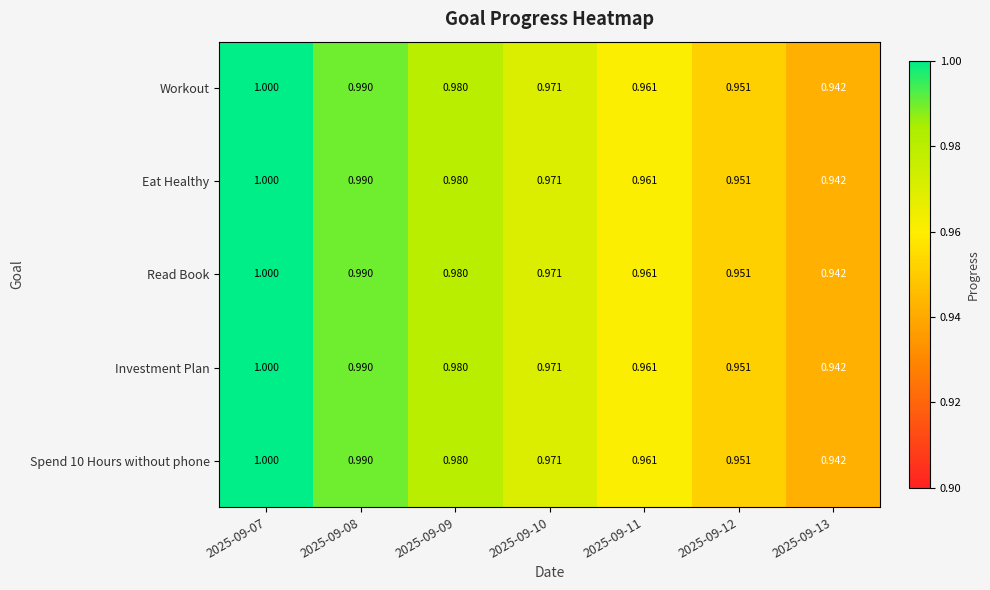

Which series has the largest range (max minus min)?

Workout